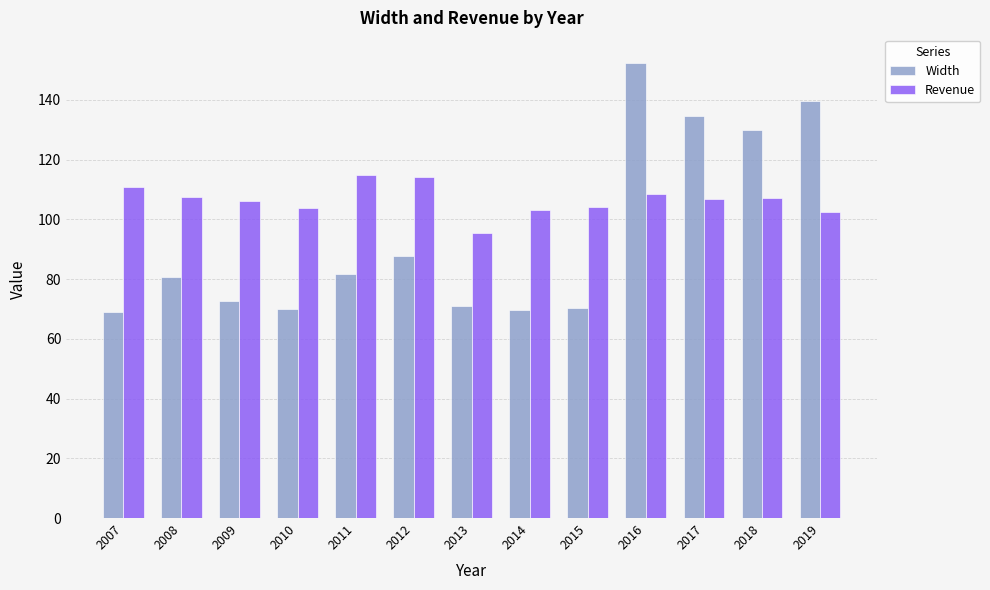

How many series are shown in this chart?

2